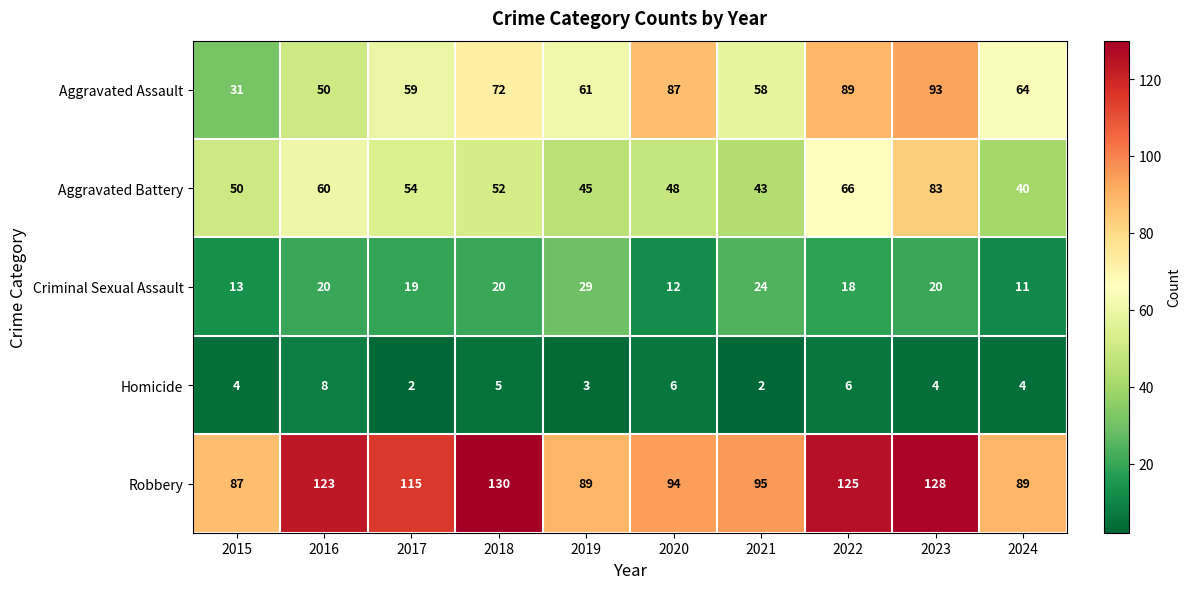

At how many categories does at least one series exceed 44?

10